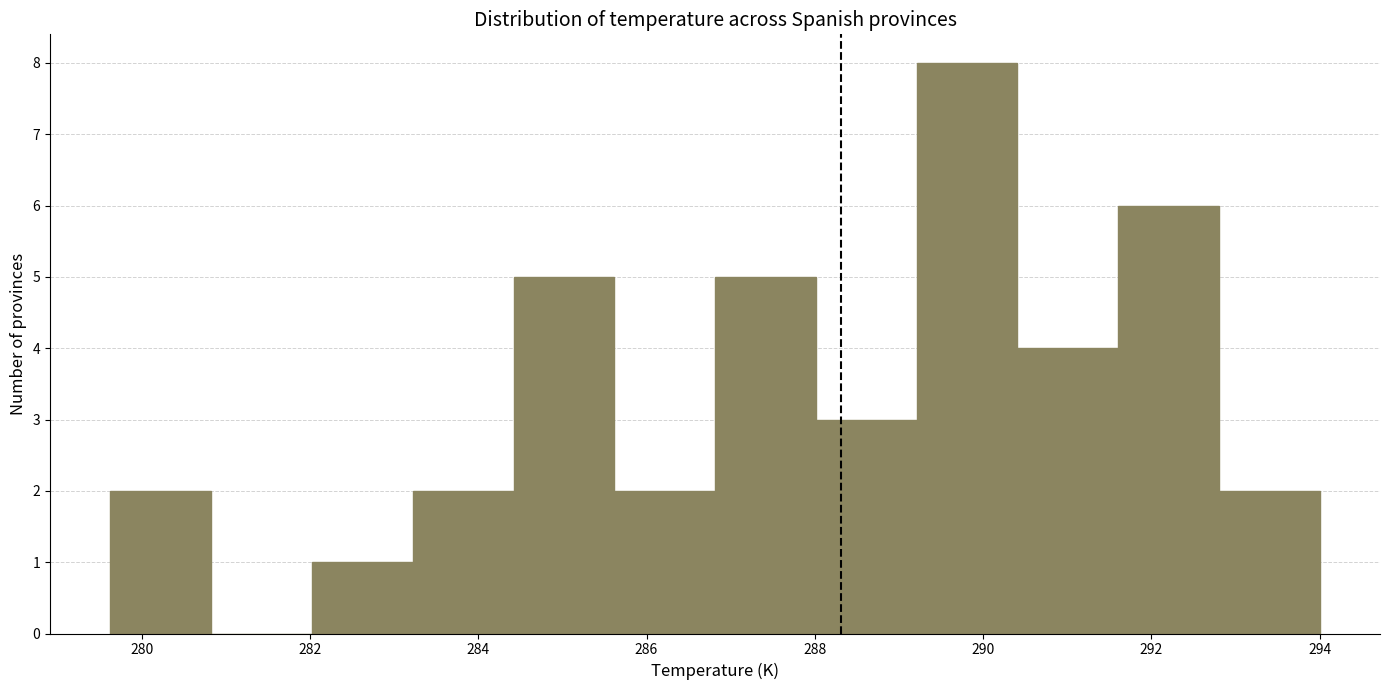

How tall is the bar that spans 289.2 to 290.4 on the x-axis? Neither the bar edges nor the heights are printed on the chart, so give them approximately, as read against the axes.

8